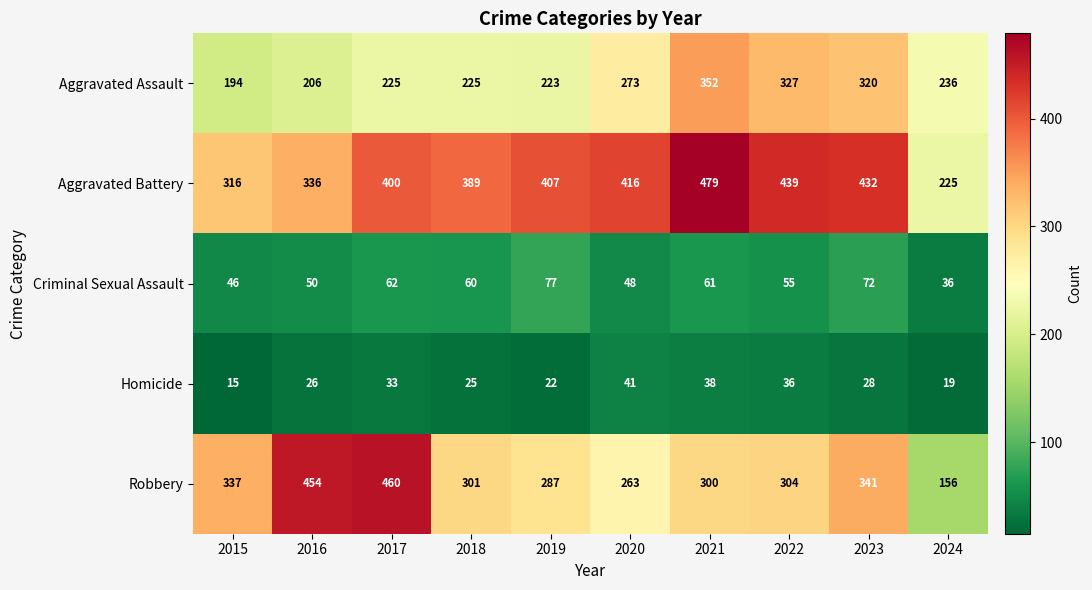

At which category is the sum across all series the highest?

2021